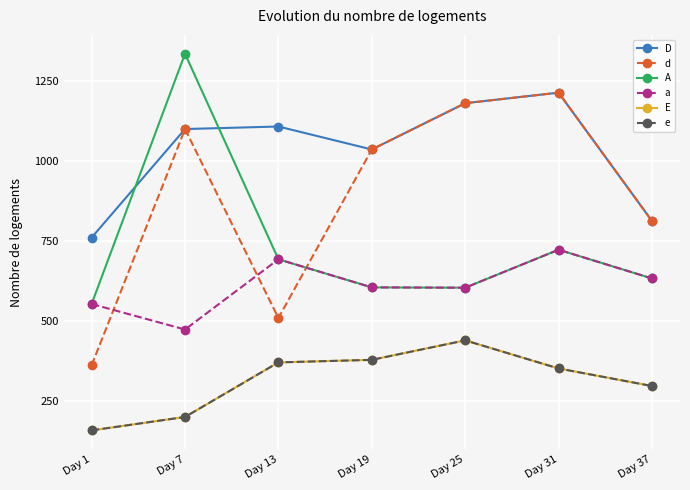

Reading left to right, extract all data points from this chart.

D: 761	1101	1109	1037	1182	1215	813
d: 361	1101	509	1037	1182	1215	813
A: 553	1337	693	605	604	723	633
a: 553	473	693	605	604	723	633
E: 157	199	370	378	439	351	296
e: 157	199	370	378	439	351	296